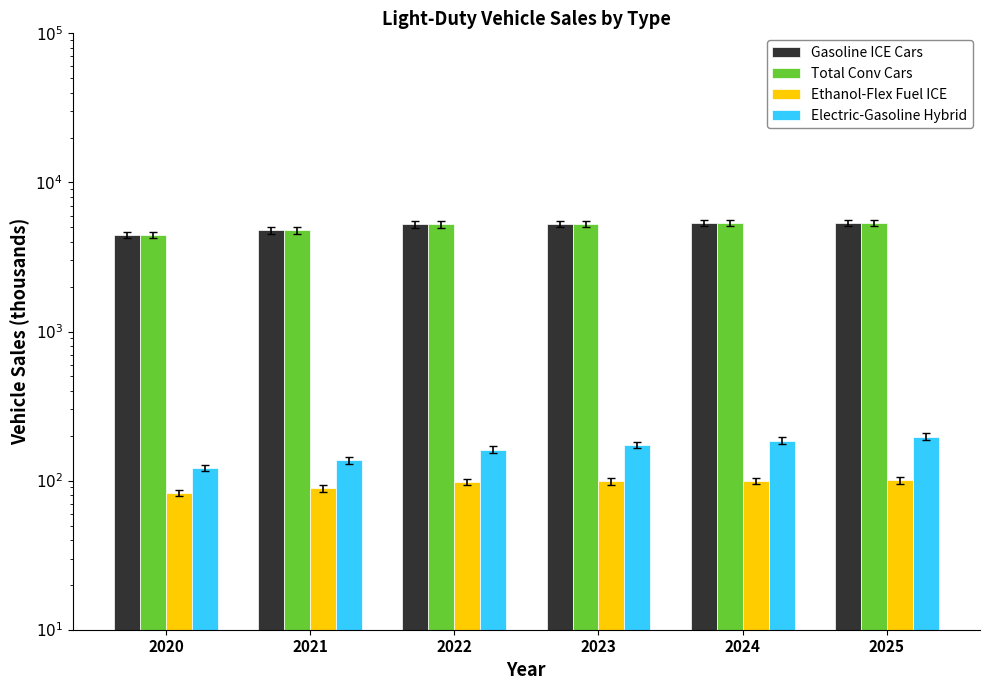

Reading left to right, transcribe all the data shown in this chart.

Gasoline ICE Cars: 2020=4430.5	2021=4768.9	2022=5242.7	2023=5277.4	2024=5332.5	2025=5366.4
Total Conv Cars: 2020=4430.6	2021=4769.0	2022=5242.8	2023=5277.5	2024=5332.6	2025=5366.5
Ethanol-Flex Fuel ICE: 2020=82.9	2021=88.8	2022=97.9	2023=98.7	2024=99.9	2025=100.6
Electric-Gasoline Hybrid: 2020=121.4	2021=136.9	2022=161.6	2023=172.9	2024=185.5	2025=197.4